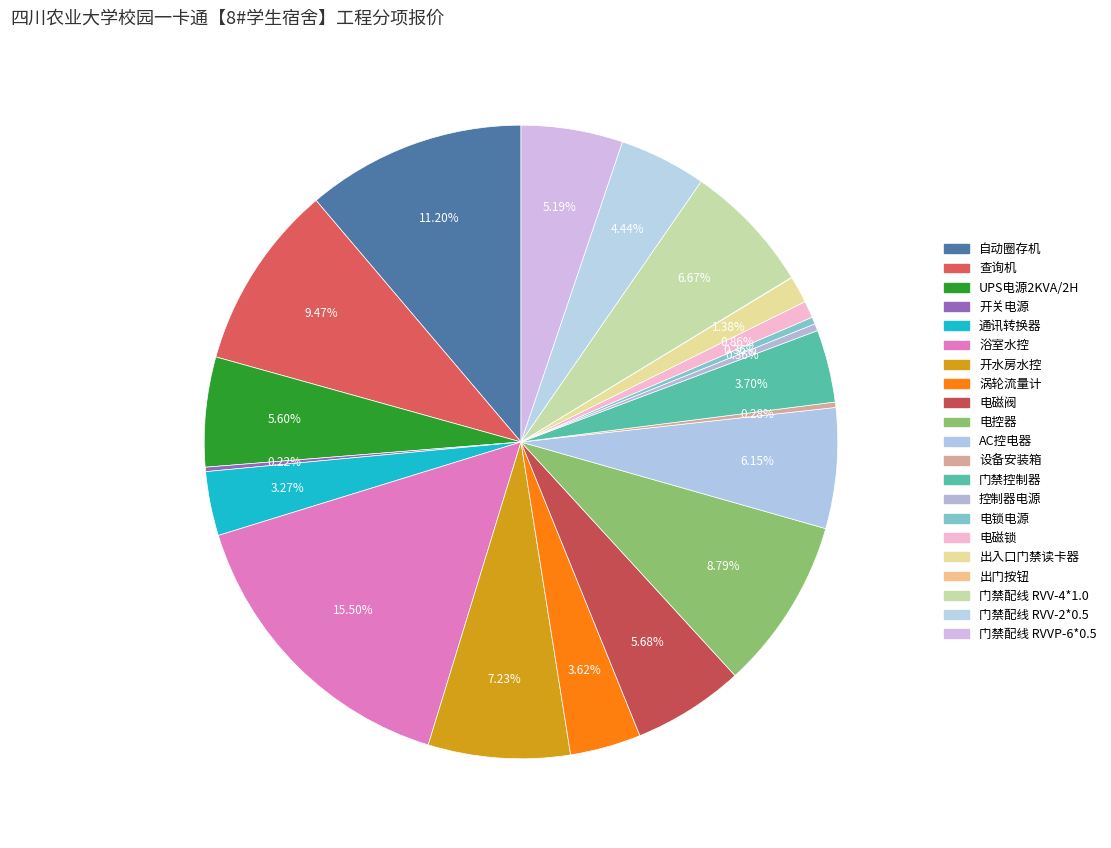

What is the ratio of the value at 涡轮流量计 to the value at 电磁阀?

0.6